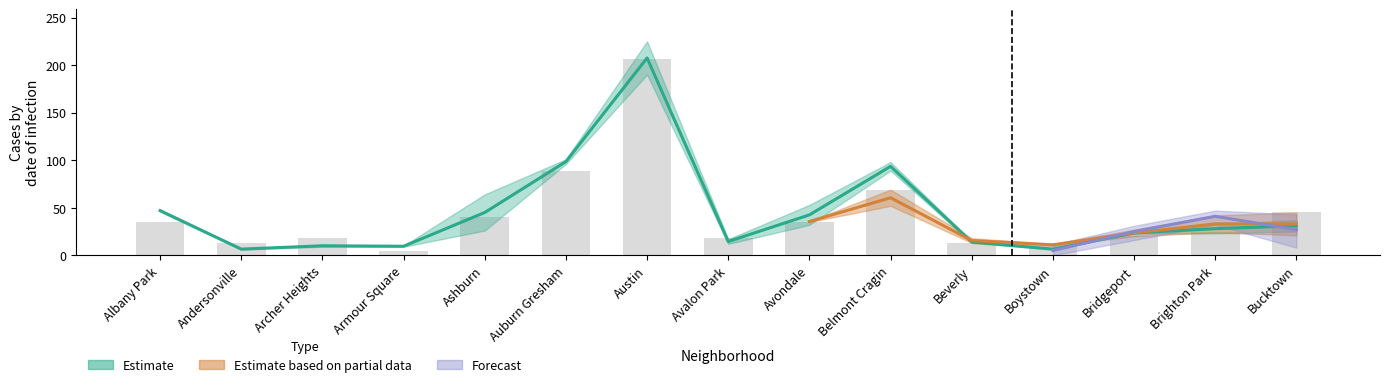

Read the 2019 value at Albany Park, to the nearest 50.

50